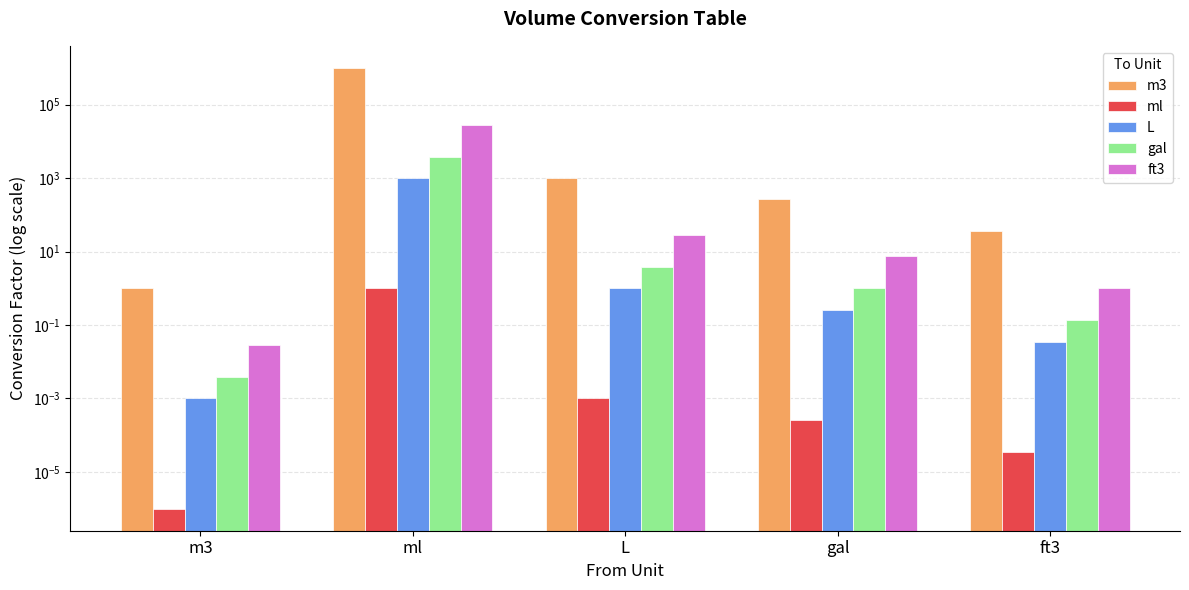

What position from the left is m3?

1